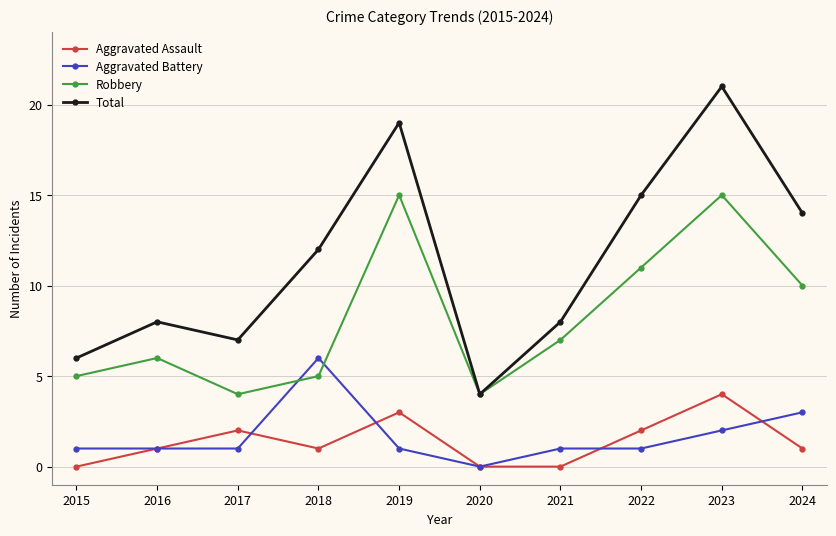

Rank the series by their maximum value, from highest to lowest.

Total, Robbery, Aggravated Battery, Aggravated Assault